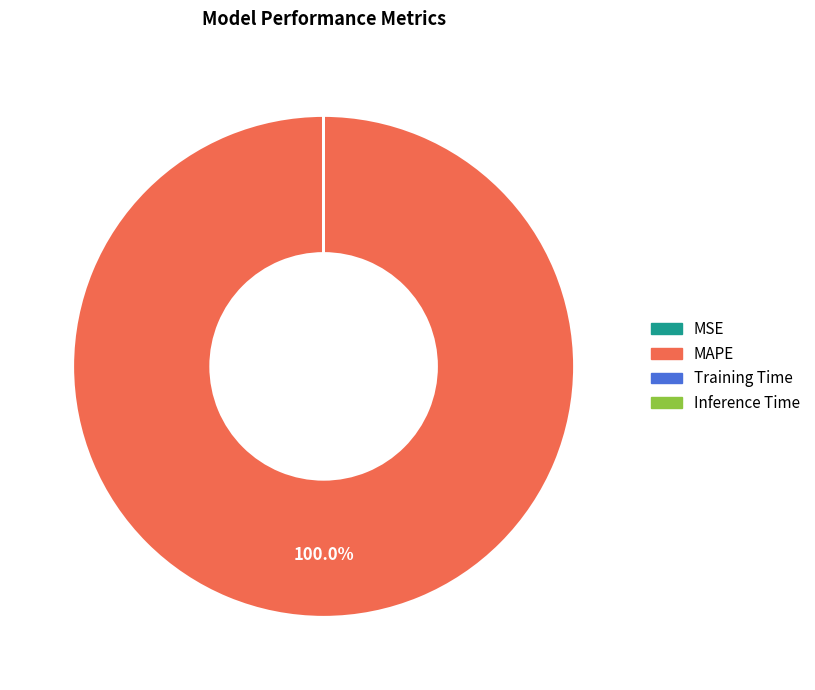

What is the largest slice in the pie chart?

MAPE